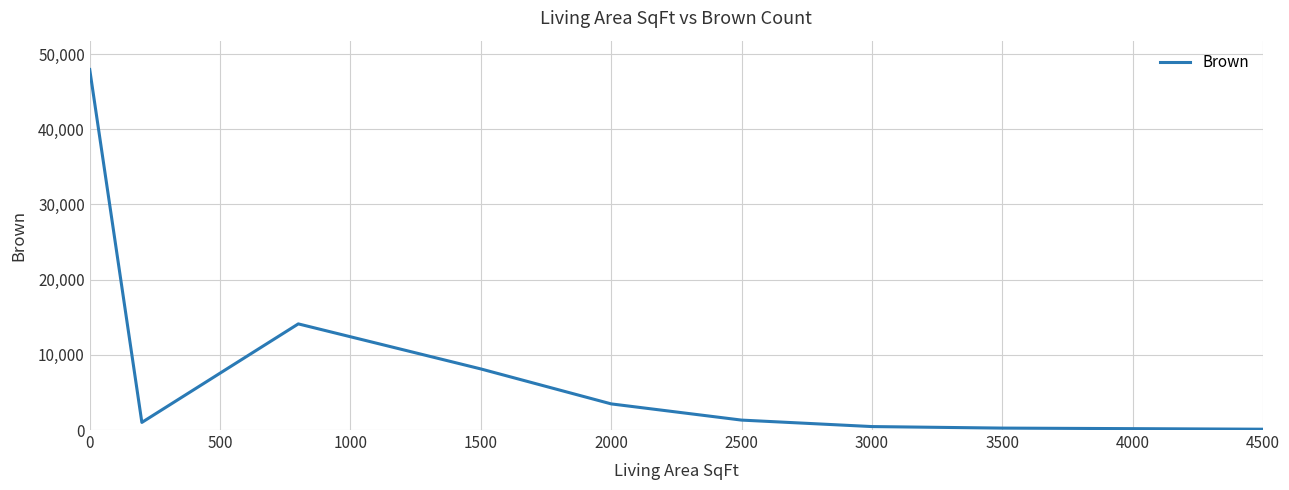

What is the difference between the maximum and minimum values?

47845